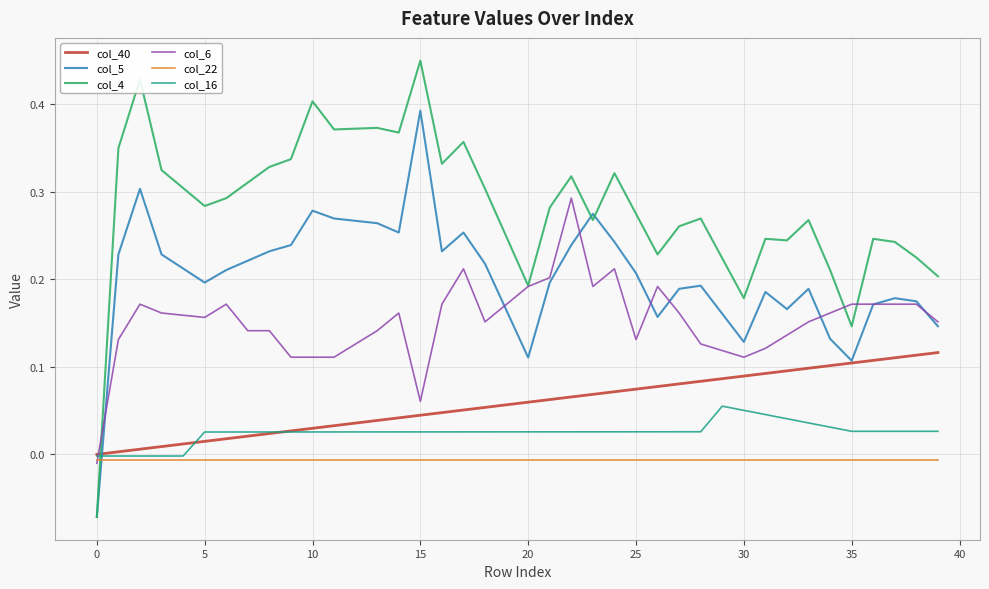

True or false: col_16 and col_4 intersect in this chart.

True